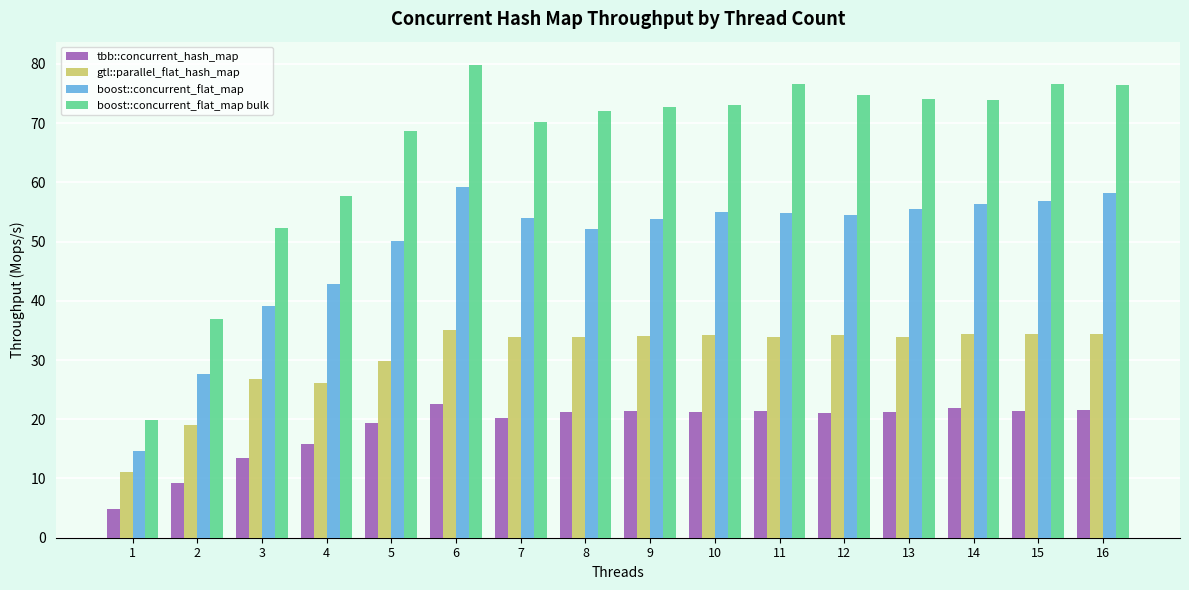

Which category has the lowest value in the boost::concurrent_flat_map series?

1